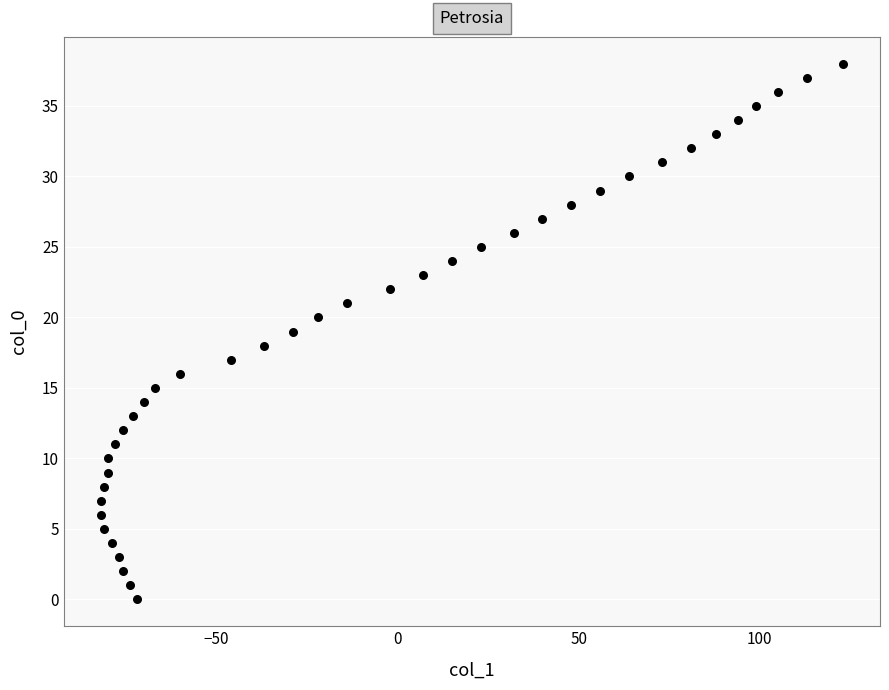

What is the range of X values (max minus min)?

205